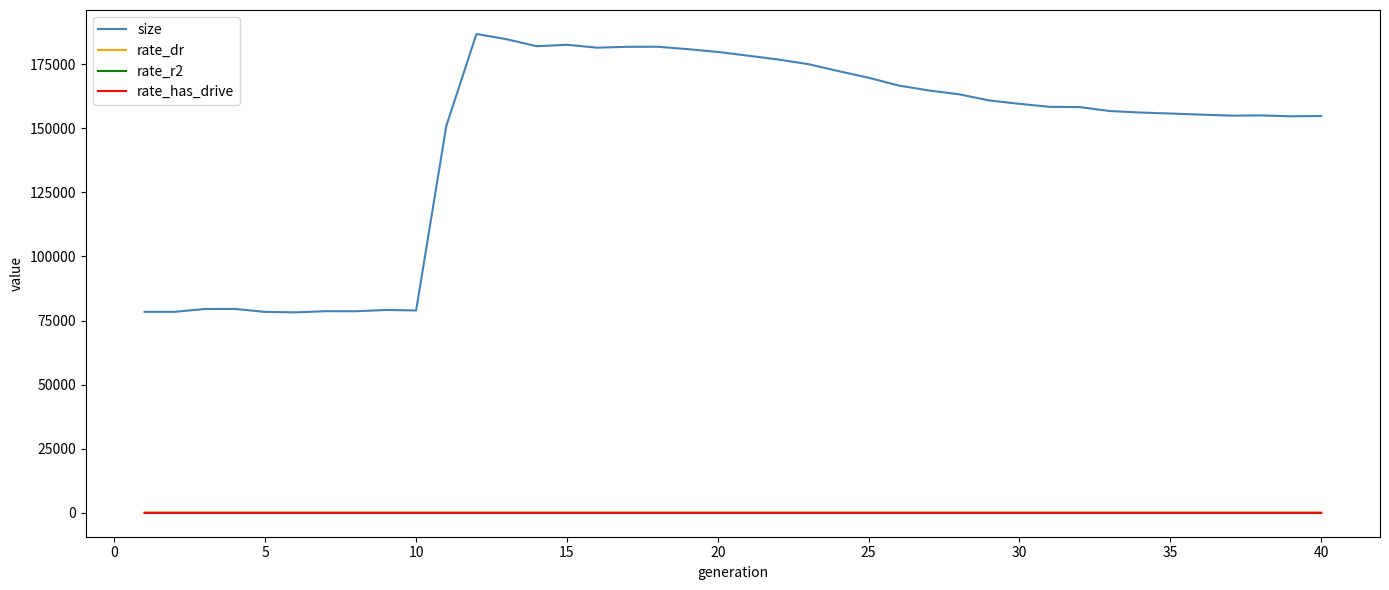

What is the maximum value for size?

186830.0